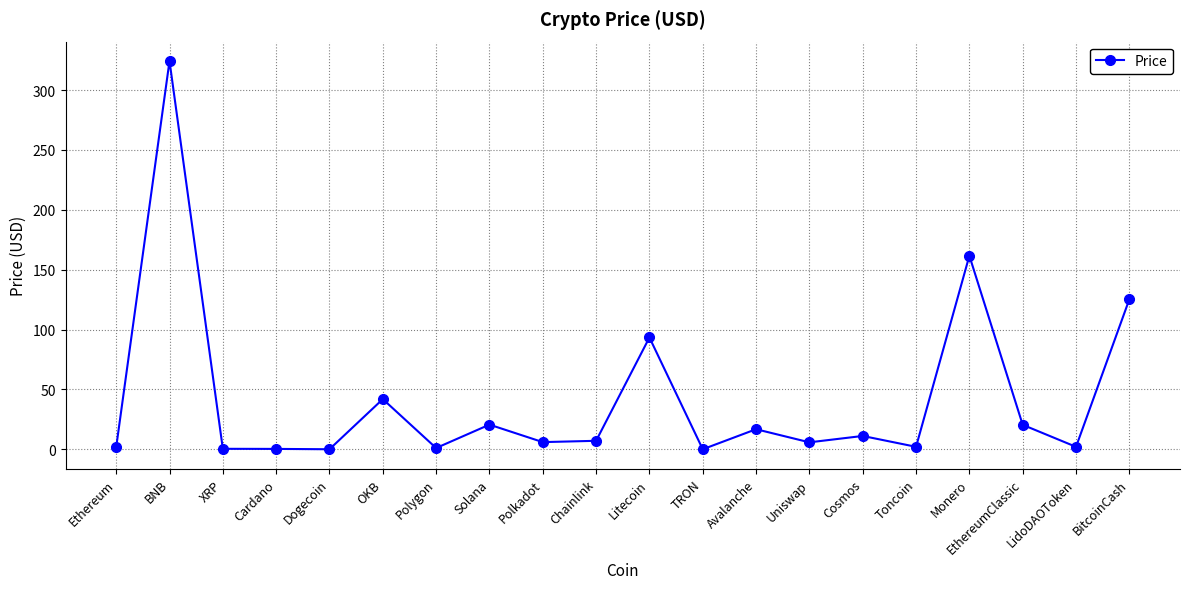

What is the change in value from Monero to BitcoinCash?

-36.4